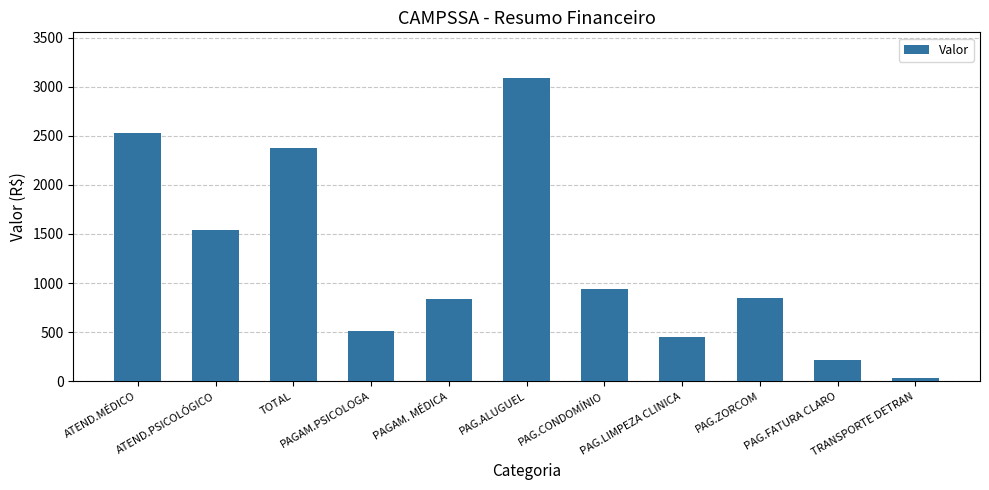

At which label is the value closest to 1560?

ATEND.PSICOLÓGICO